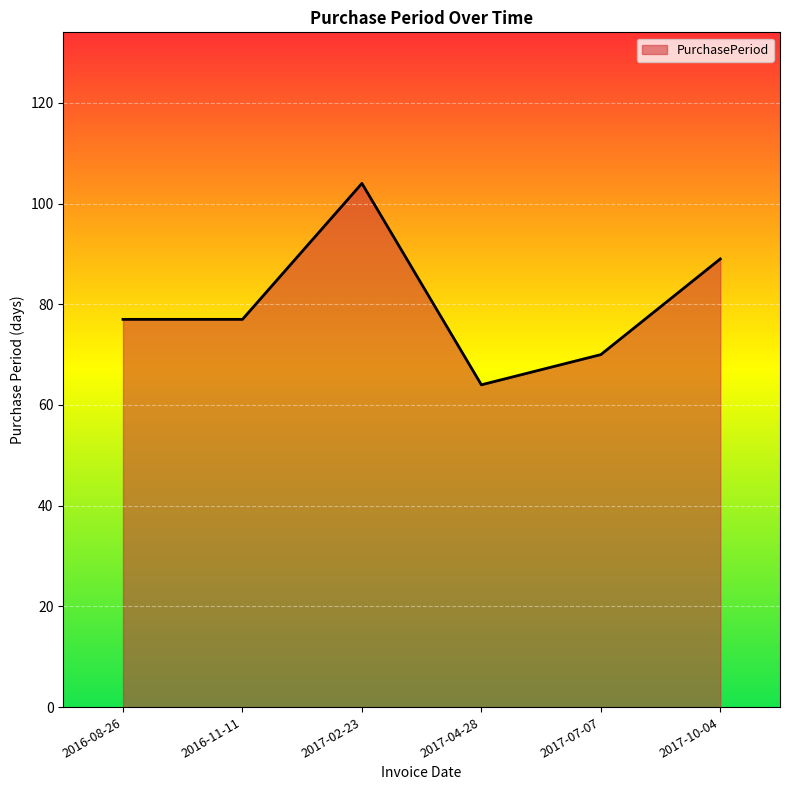

Reading right to left, list all the values displayed in this chart.

2017-10-04=89	2017-07-07=70	2017-04-28=64	2017-02-23=104	2016-11-11=77	2016-08-26=77